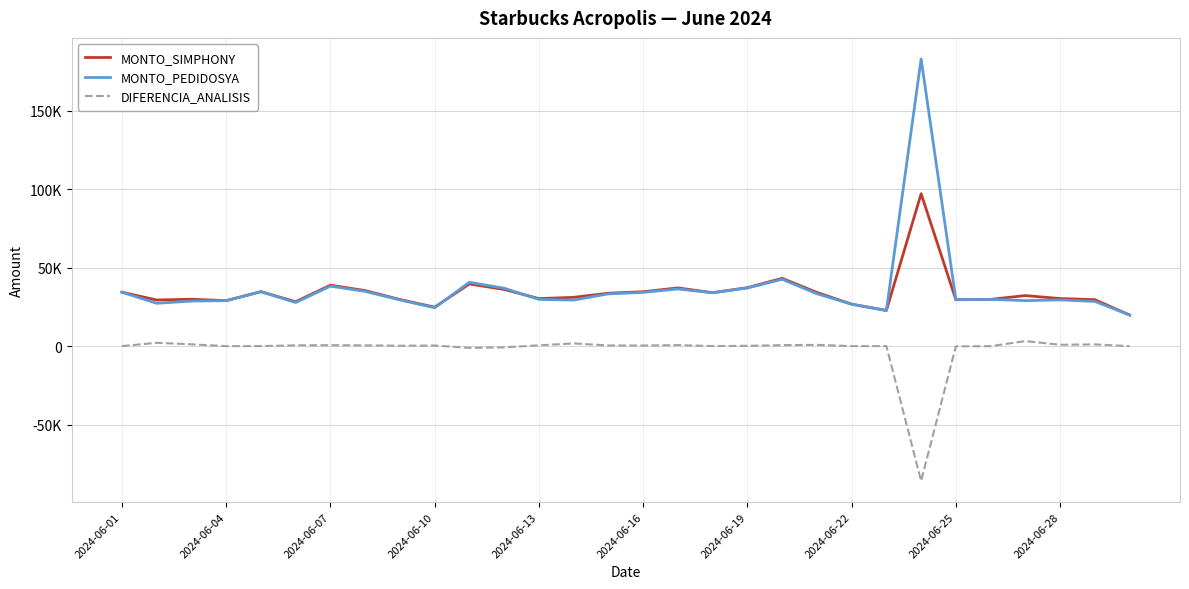

Reading left to right, list all the values displayed in this chart.

MONTO_SIMPHONY: 34345.7	29390.2	29865.6	28961.5	34698.4	28279.2	38821.2	35365.7	29710.1	24810.8	39595.0	36105.9	30275.0	31075.0	33708.6	34640.1	37074.8	34033.6	37221.9	43202.7	34191.6	26737.7	22713.7	97050.1	29530.7	29791.8	32195.3	30310.6	29586.8	19810.4
MONTO_PEDIDOSYA: 34328.0	27281.0	28705.0	28961.0	34667.0	27778.0	38214.0	34865.0	29460.0	24419.0	40680.0	36887.0	29765.0	29340.0	33294.0	34235.0	36414.0	33997.0	37035.0	42583.0	33367.0	26722.0	22696.0	182867.0	29669.0	29807.0	28977.0	29450.0	28482.0	19816.0
DIFERENCIA_ANALISIS: 17.7	2109.2	1160.6	0.5	31.4	501.2	607.2	500.7	250.1	391.8	-1085.0	-781.1	510.0	1735.0	414.6	405.1	660.8	36.6	186.9	619.7	824.6	15.7	17.6	-85816.9	-138.3	-15.2	3218.3	860.6	1104.8	-5.6